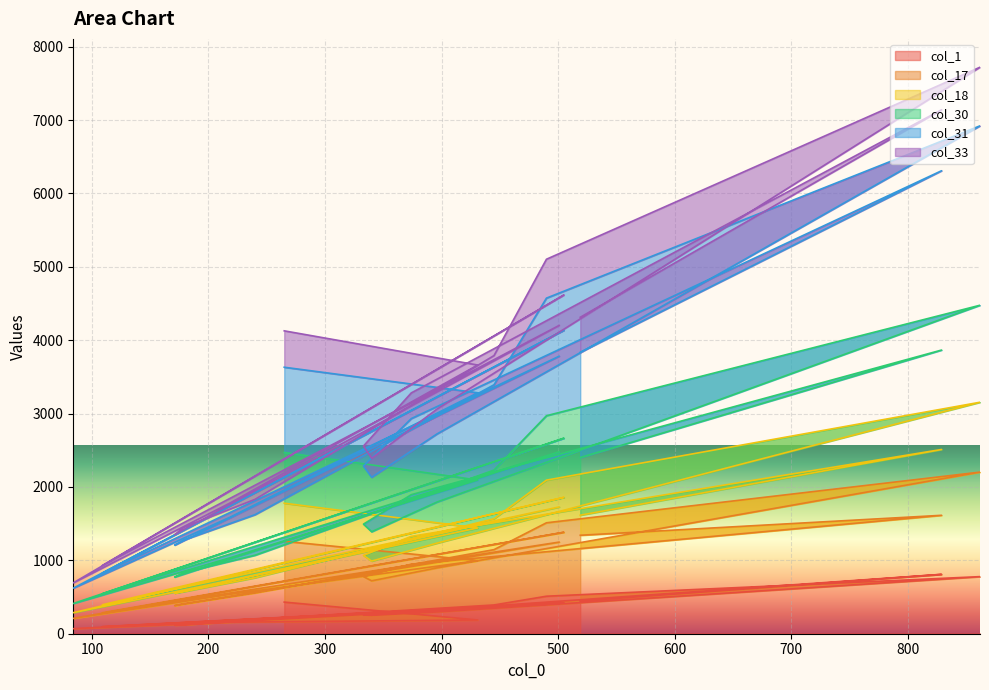

What is the sum of the col_30 values at 171 and 219?

3137